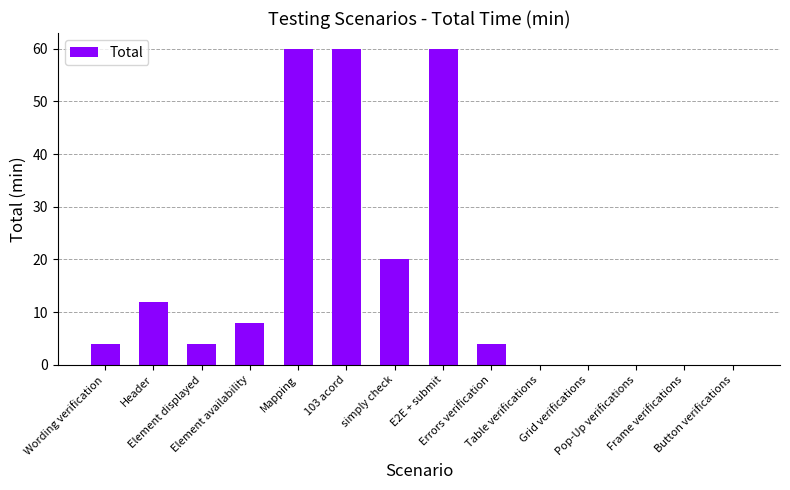

True or false: the data shows 20 at simply check.

True